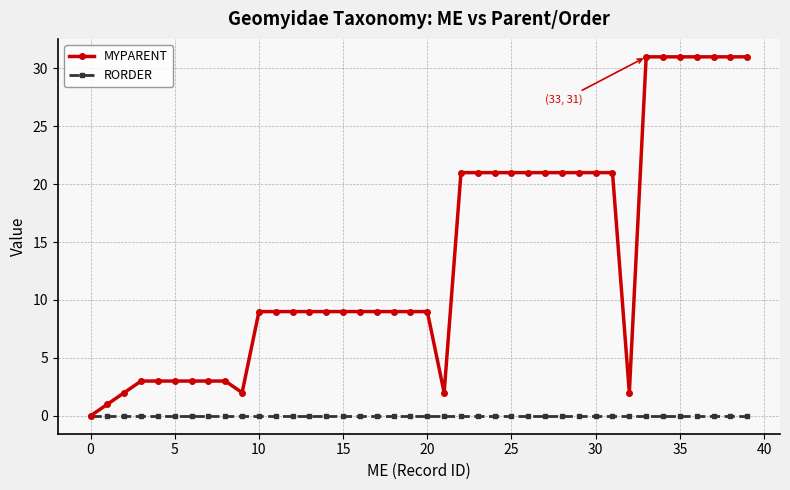

How many lines are shown in the chart?

2